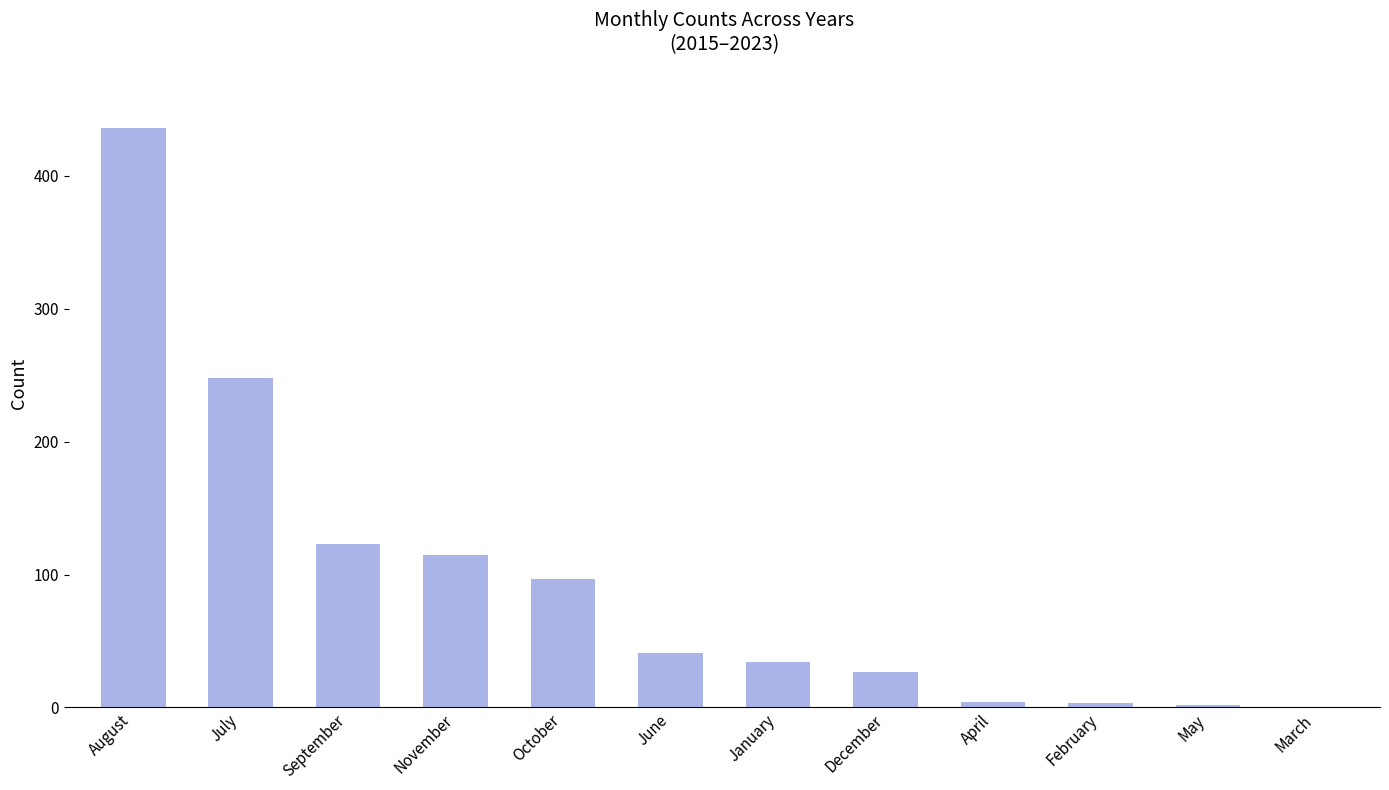

What is the maximum value shown in the chart?

436